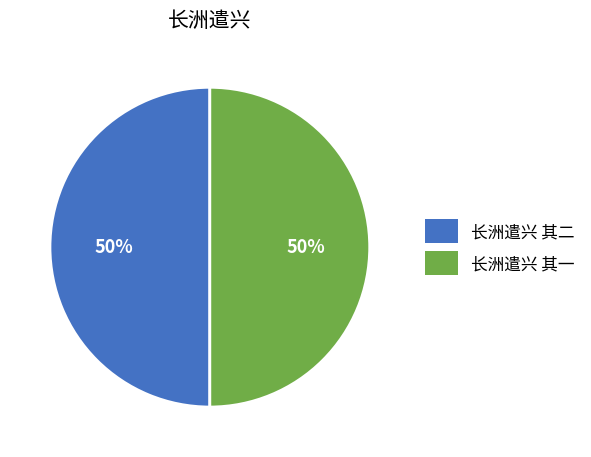

To the nearest percent, what portion does 长洲遣兴 其二 represent?

50%